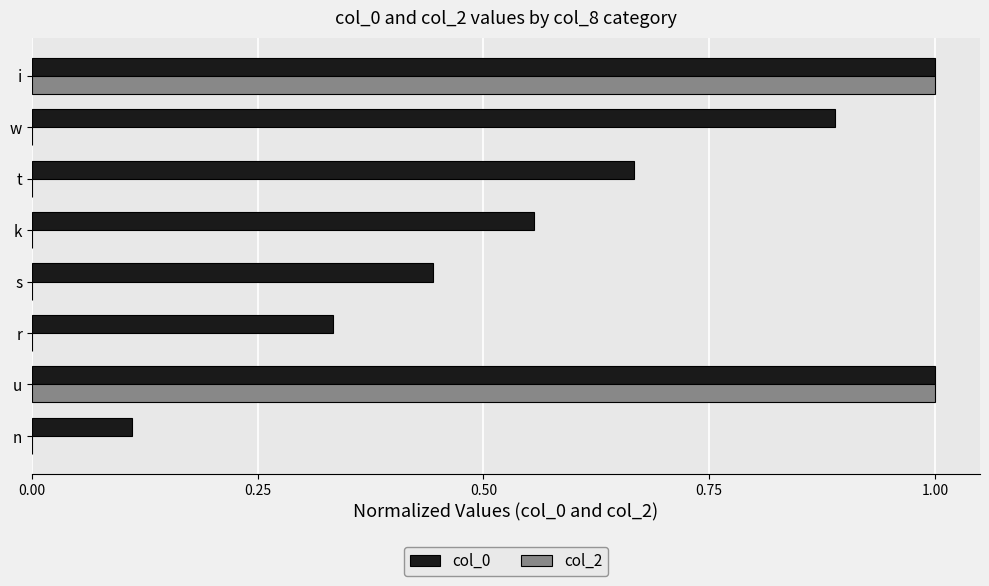

Which series has the widest spread of values?

col_2